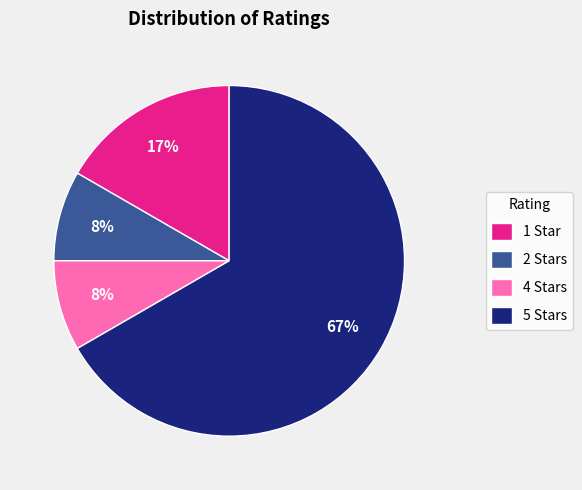

To the nearest percent, what portion does 5 Stars represent?

67%